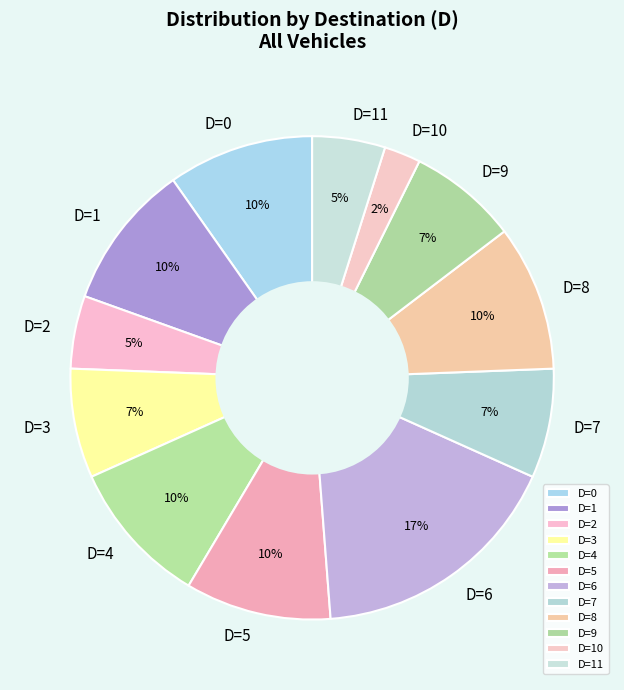

Count the number of slices in the pie.

12